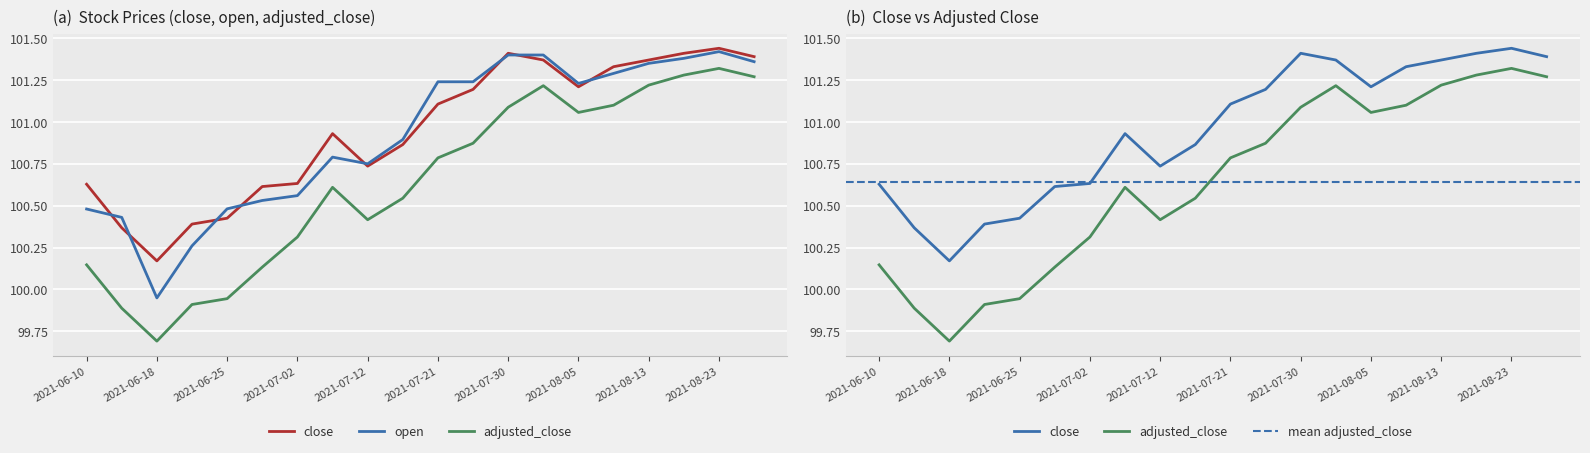

True or false: open and adjusted_close intersect in this chart.

False